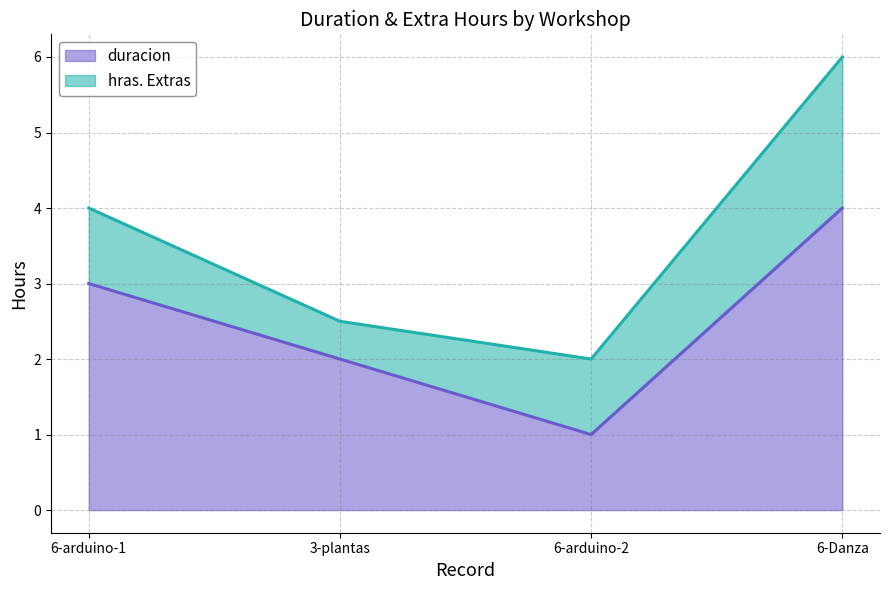

The chart shows a value of 2 at 3-plantas. True or false?

True